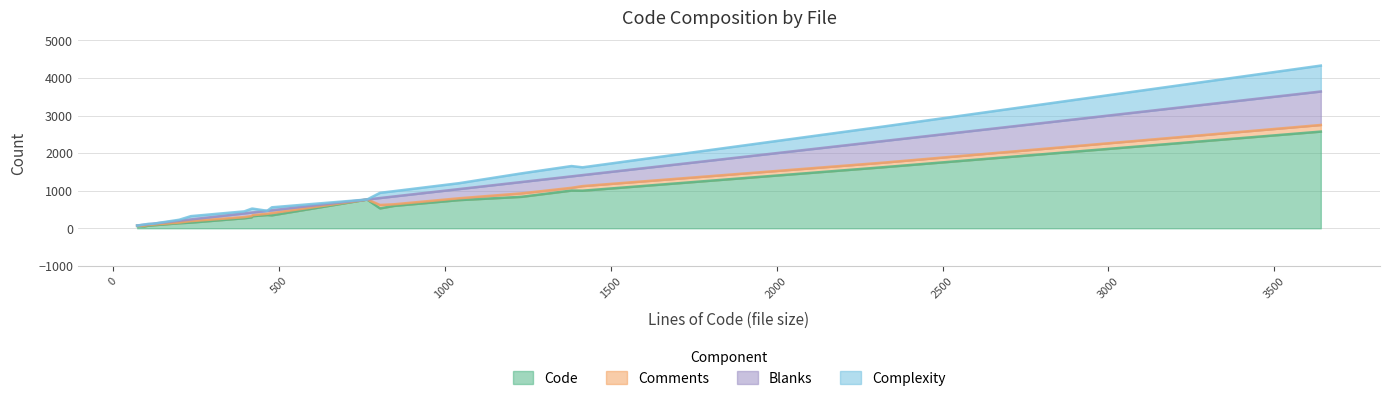

What are all the series names shown in the legend?

Code, Comments, Blanks, Complexity